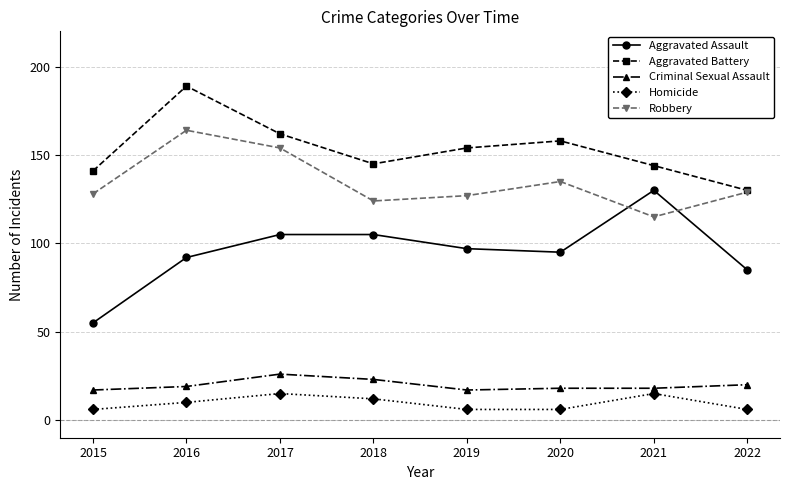

True or false: Robbery and Homicide cross at least once.

False